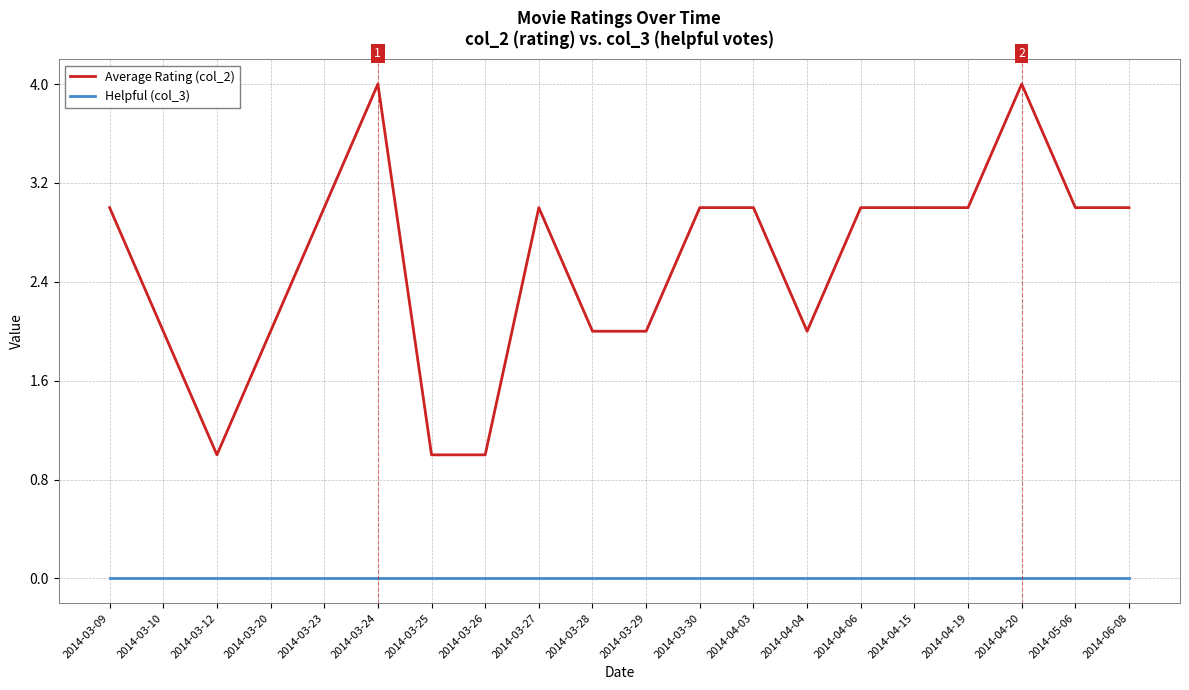

True or false: Helpful (col_3) has a value of 0 at 2014-03-12.

True